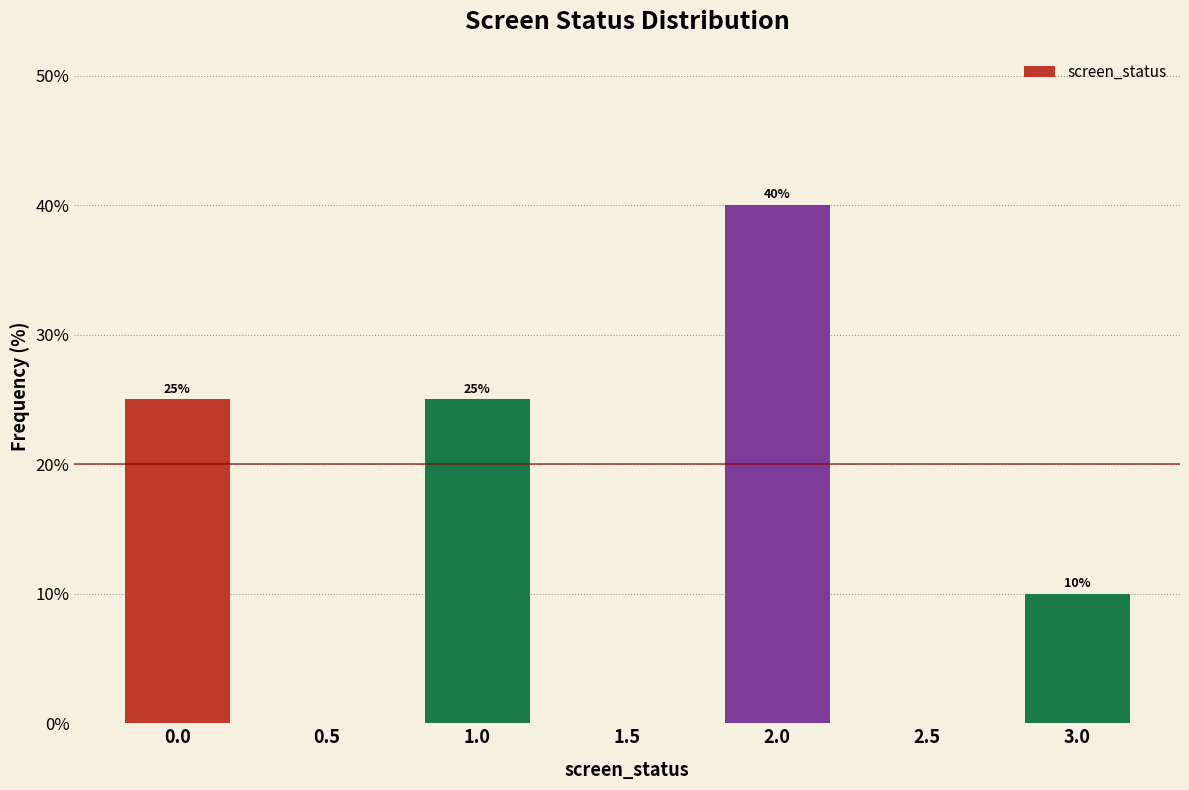

Reading right to left, transcribe all the data shown in this chart.

3.0=10	2.5=0	2.0=40	1.5=0	1.0=25	0.5=0	0.0=25